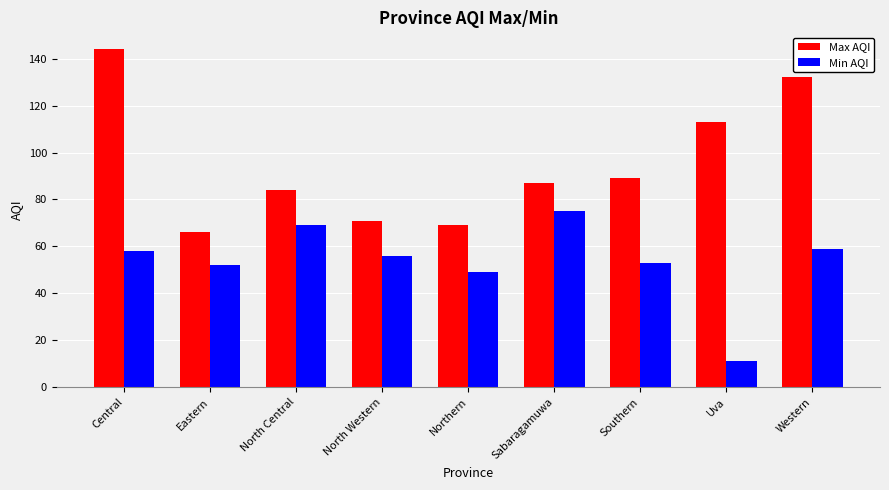

Reading left to right, what are all the values shown in this chart?

Max AQI: 144	66	84	71	69	87	89	113	132
Min AQI: 58	52	69	56	49	75	53	11	59